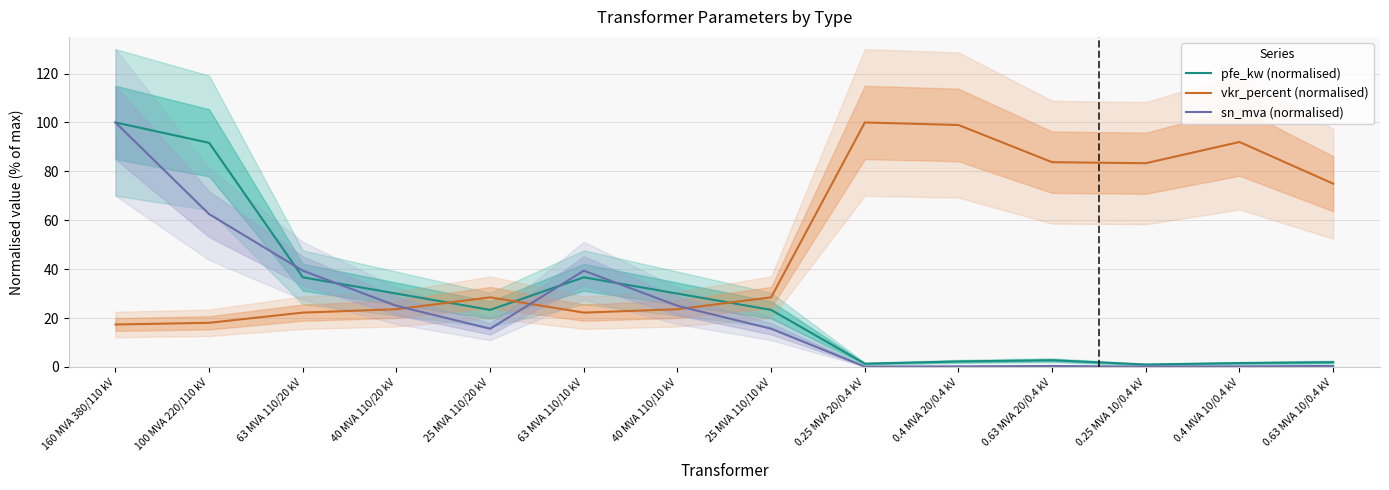

How many data points in sn_mva (normalised) are above 15?

8